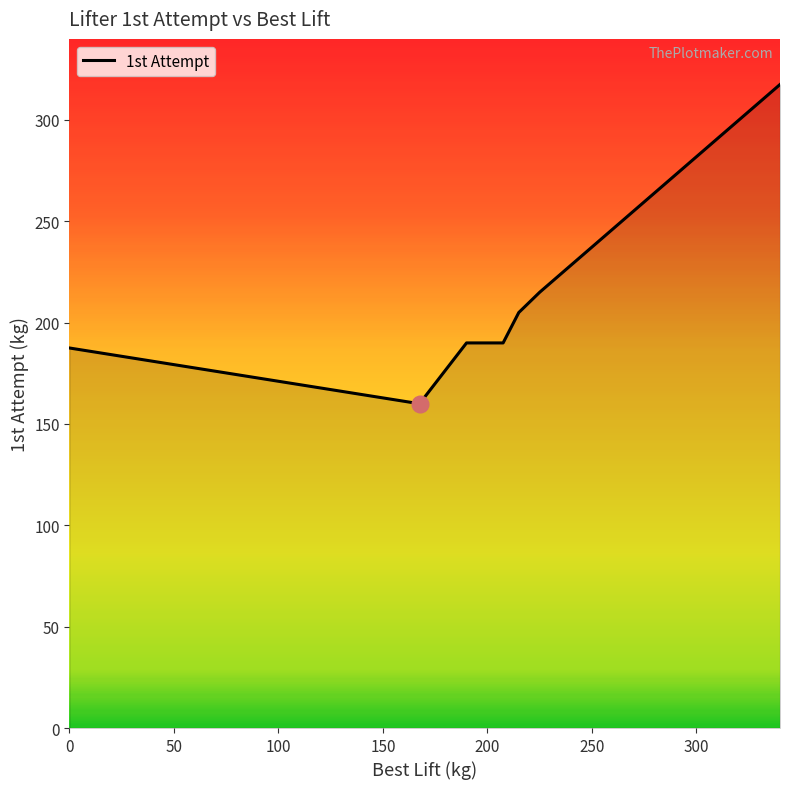

How many categories are shown in the chart?

7